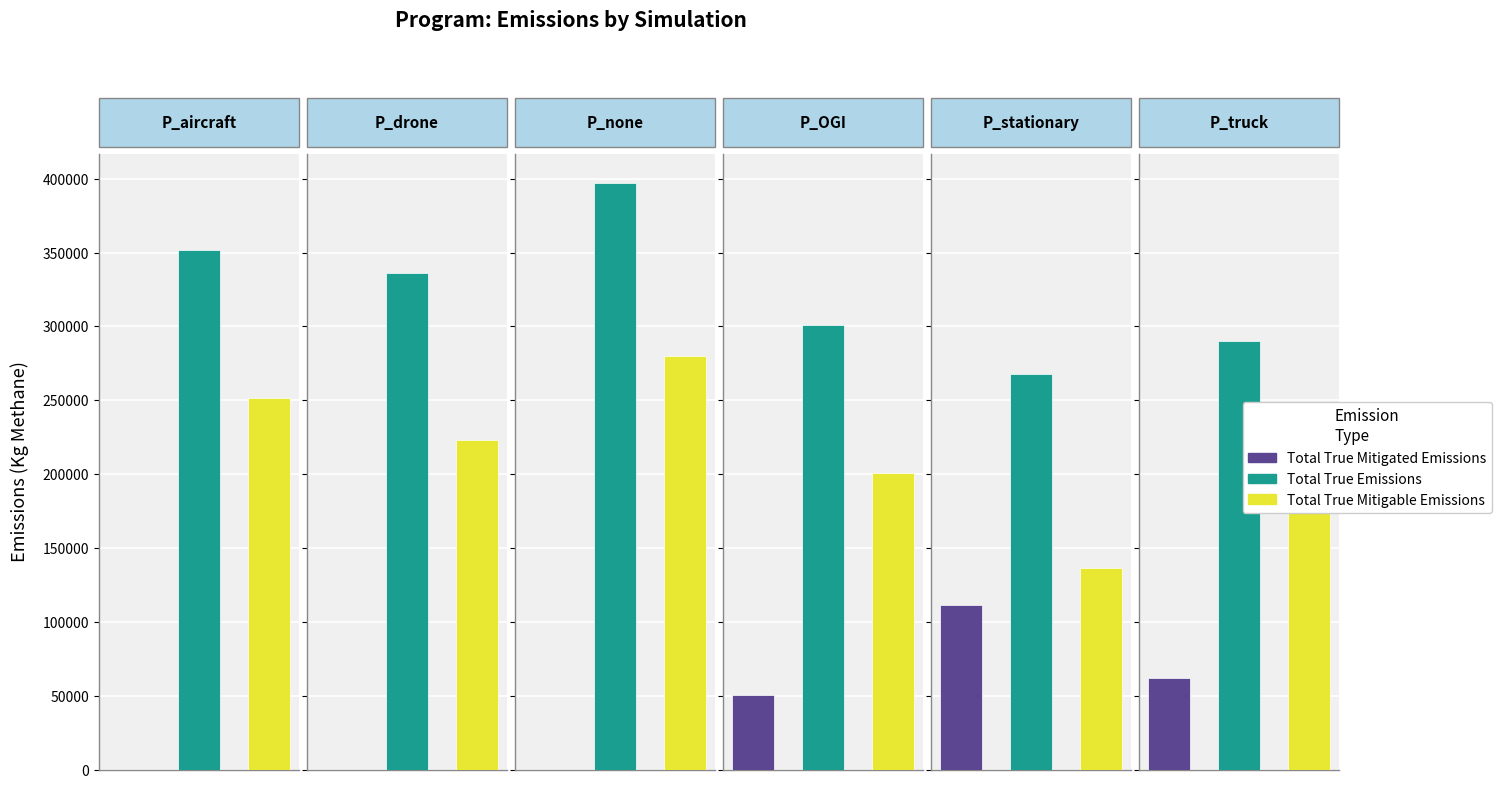

How many bars are there in total?

18